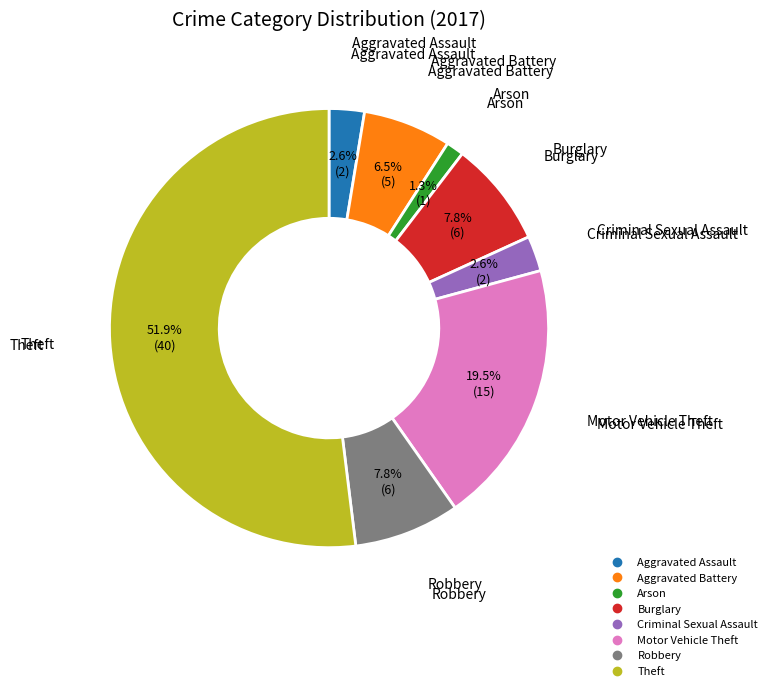

How many segments does this pie chart have?

8